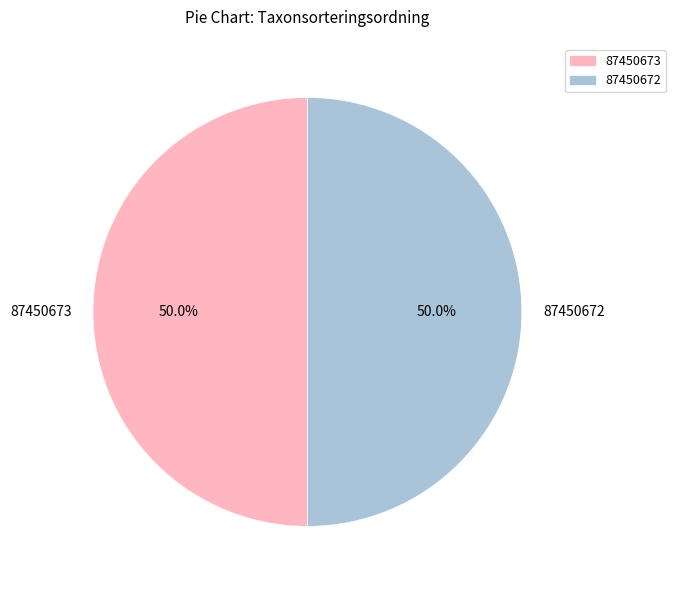

What is the ratio of the value at 87450672 to the value at 87450673?

1.0